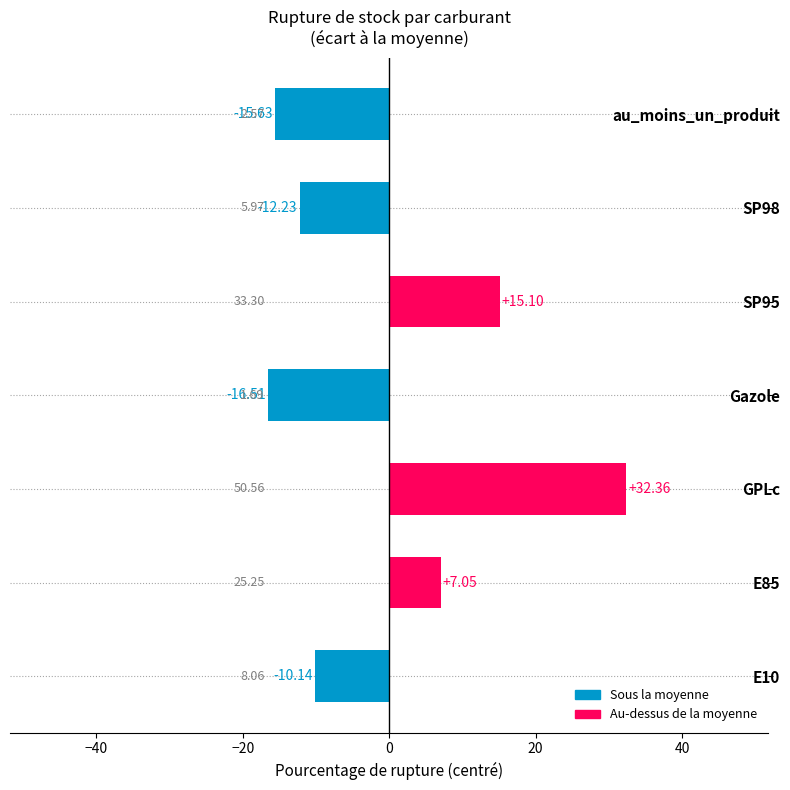

Does the chart contain any negative values?

Yes